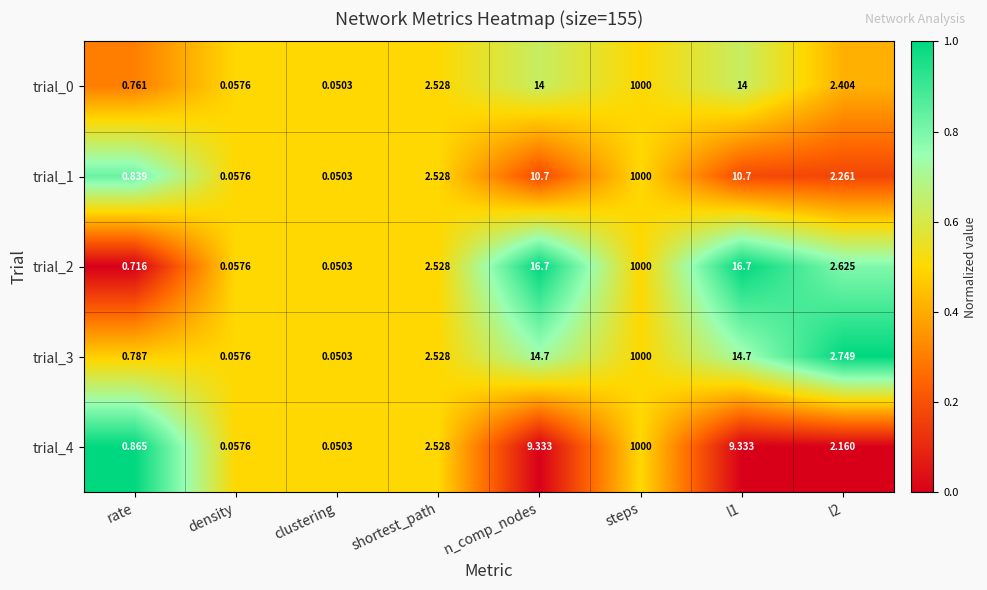

Which series changed the most between n_comp_nodes and steps?

trial_4